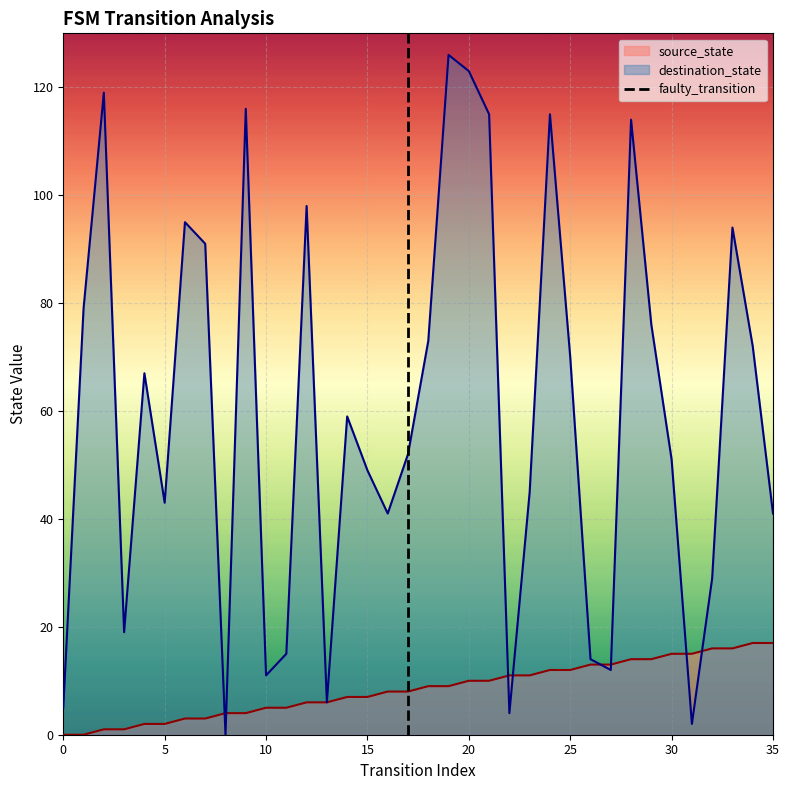

The destination_state series shows 5 at 0. True or false?

True